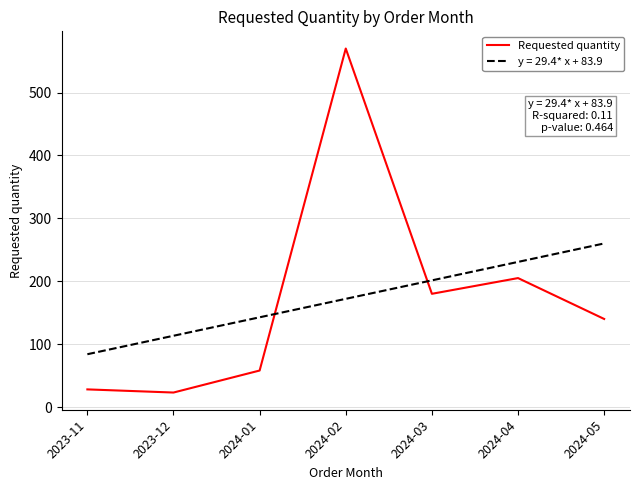

List the series in order of their peak value, lowest first.

y = 29.4* x + 83.9, Requested quantity